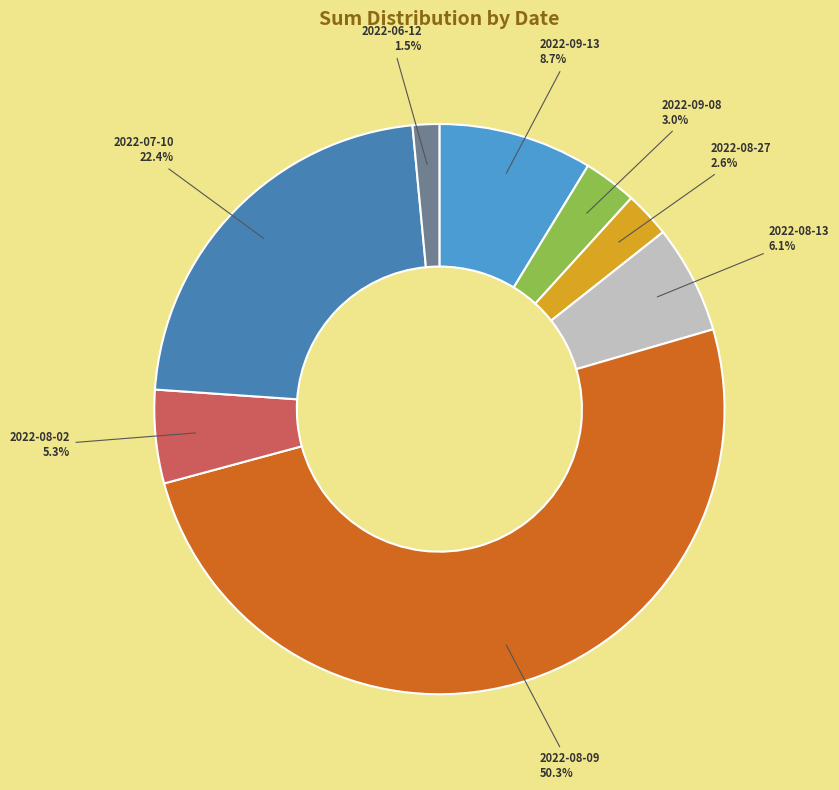

Approximately how many times larger is the value at 2022-08-02 compared to 2022-09-13?

0.6